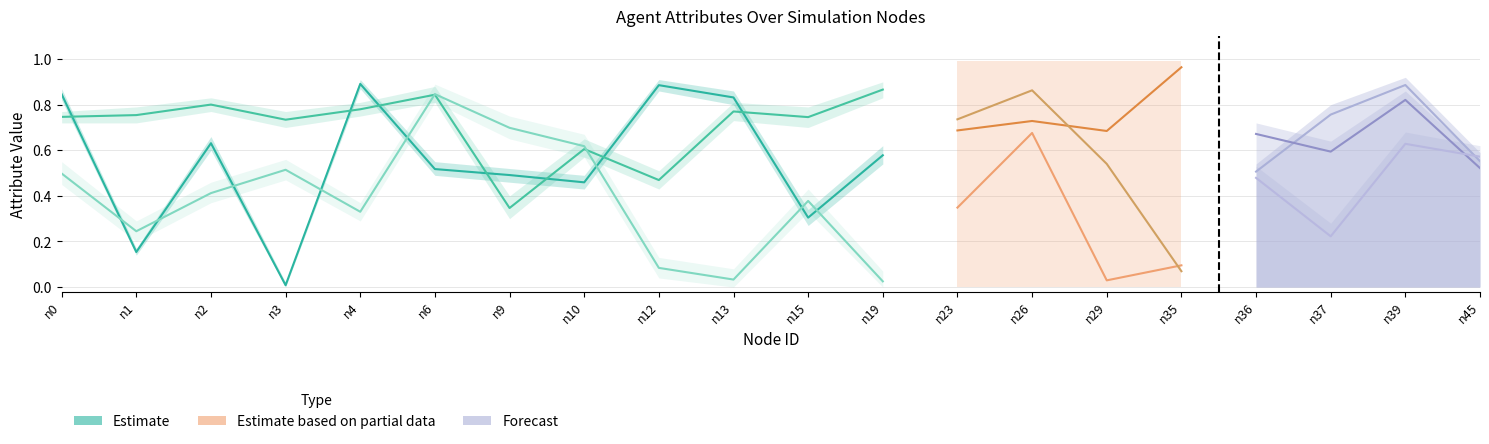

At which category does willpower (Estimate) reach its first local valley?

n1